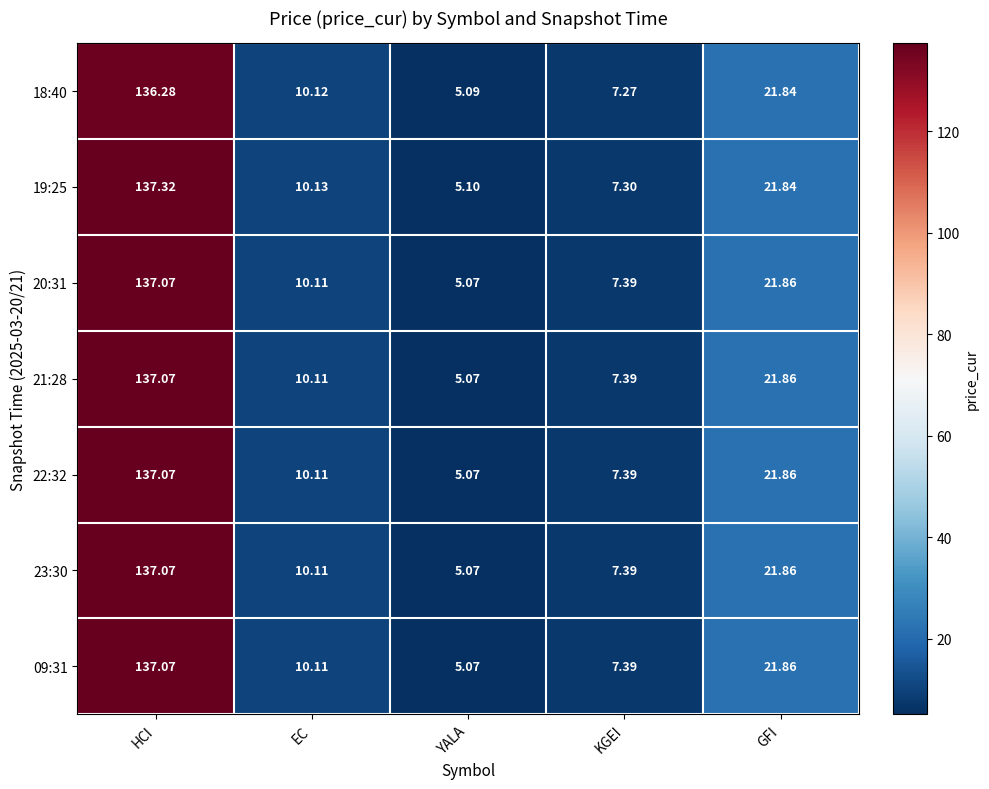

At how many categories does at least one series exceed 54?

1